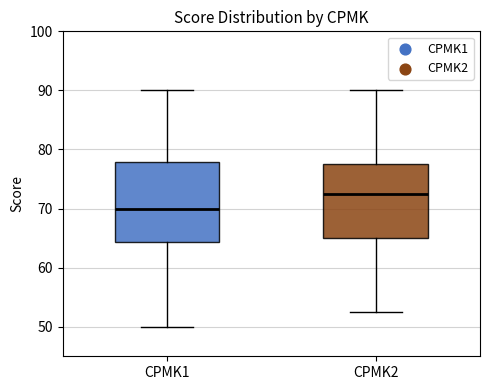

Reading left to right, read every box against the y-axis: the position of its median line, the range the box covers, and the ends of its whiskers. The values are not printed on the chart, so give them approximately, as read against the axis.

CPMK1: median 70, box 64 to 78, whiskers 50 to 90
CPMK2: median 73, box 65 to 78, whiskers 53 to 90